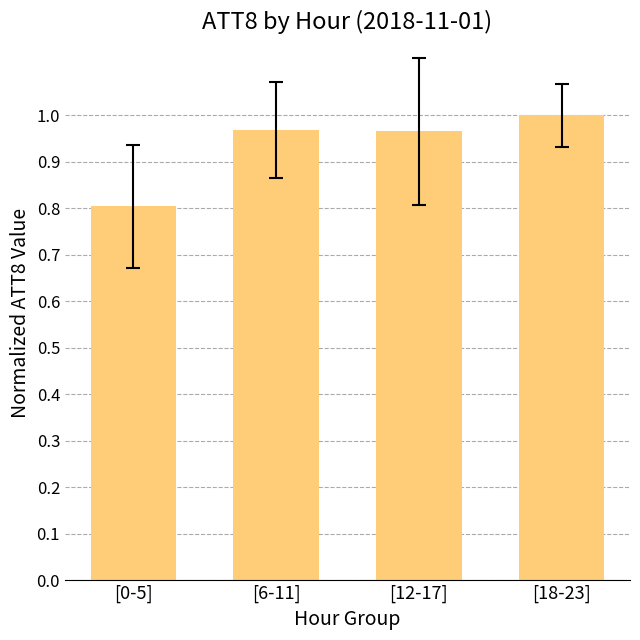

At which category does the chart reach its minimum across all series?

[0-5]